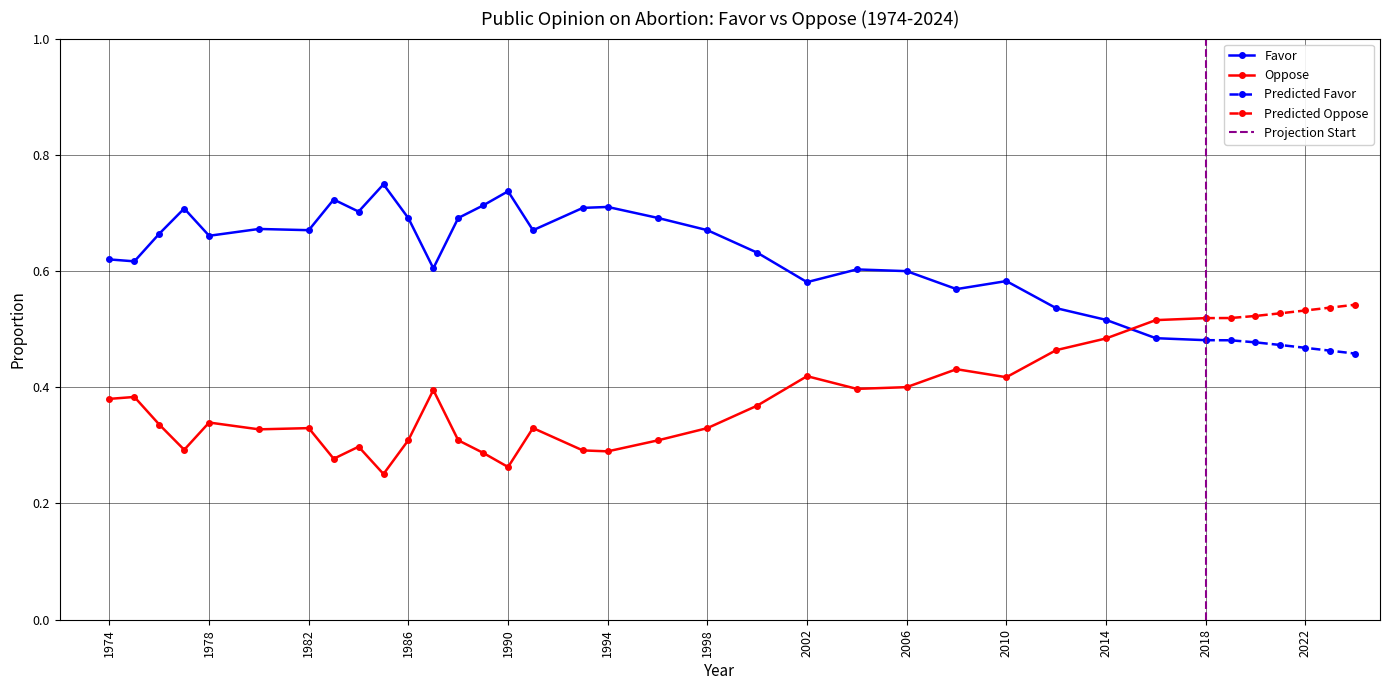

True or false: Oppose and Favor cross at least once.

True